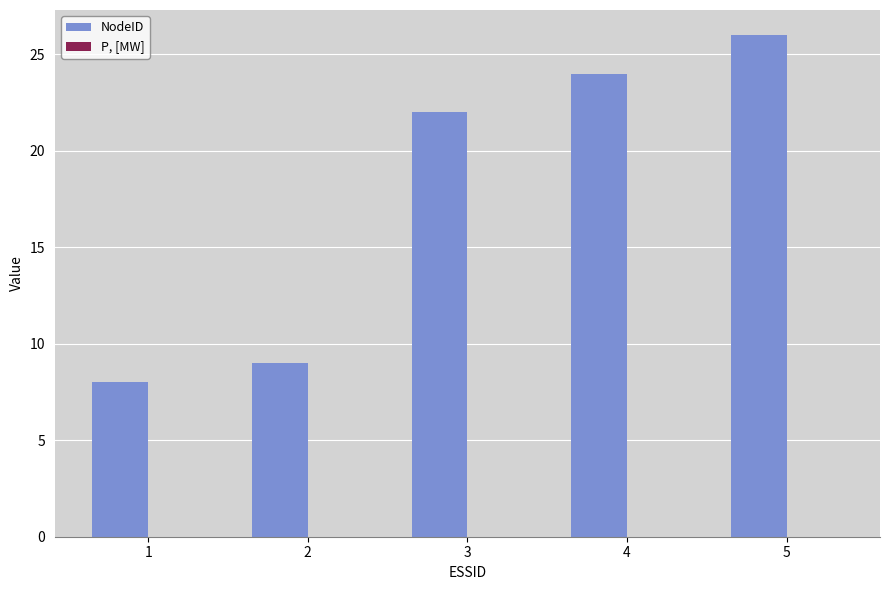

Rank the categories by value from highest to lowest.

5, 4, 3, 2, 1